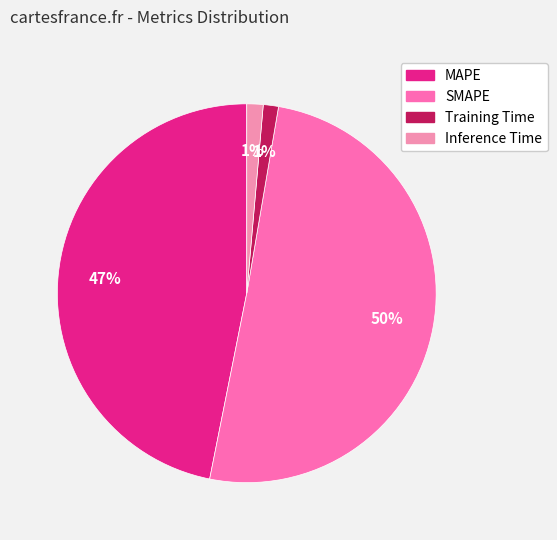

Which category accounts for the majority?

SMAPE